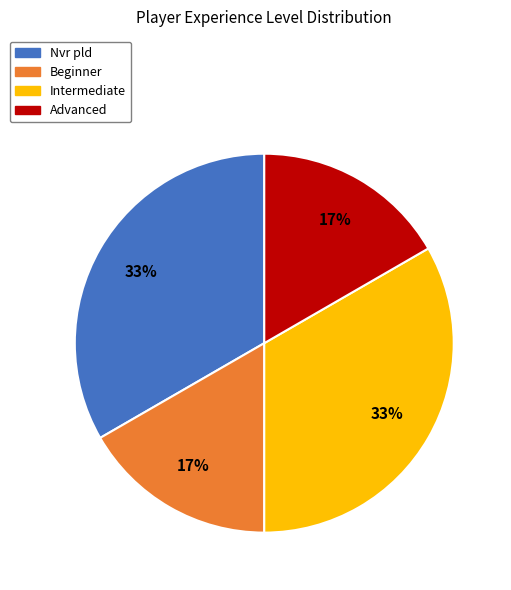

To the nearest percent, what is the average slice percentage?

25%